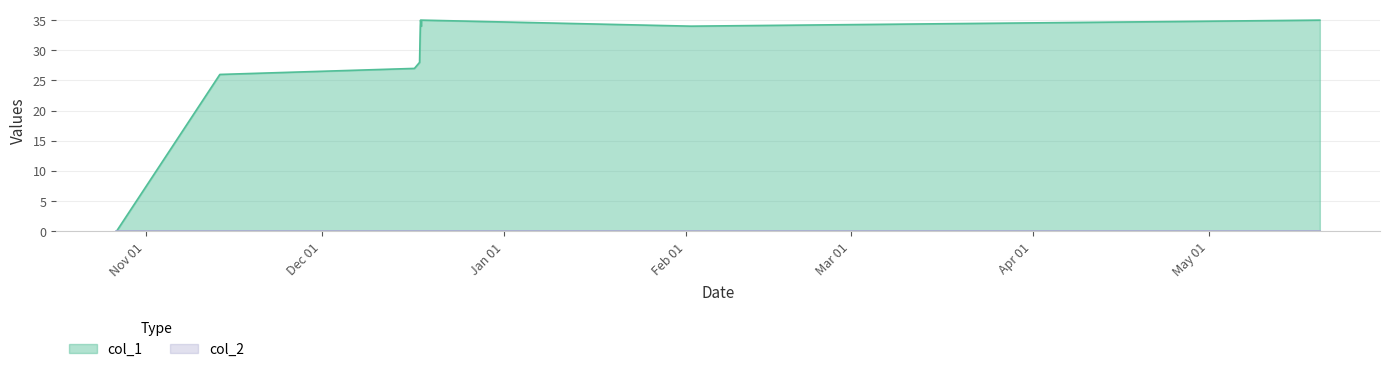

What is the difference between the maximum and second lowest values?

9